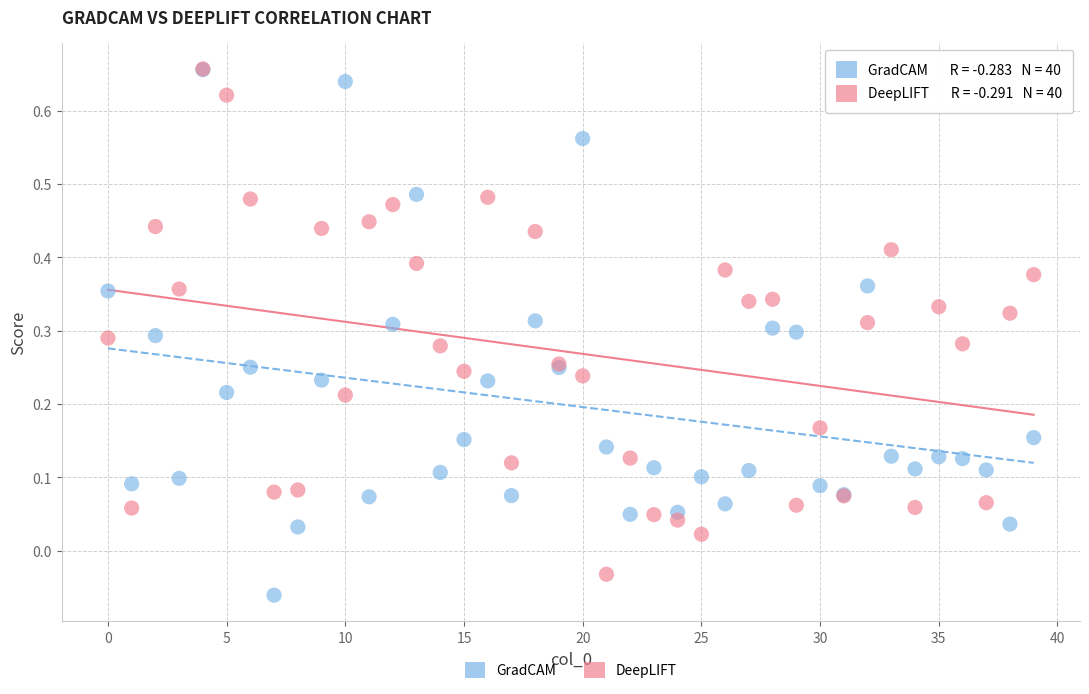

Which series contains the lowest Y value?

GradCAM